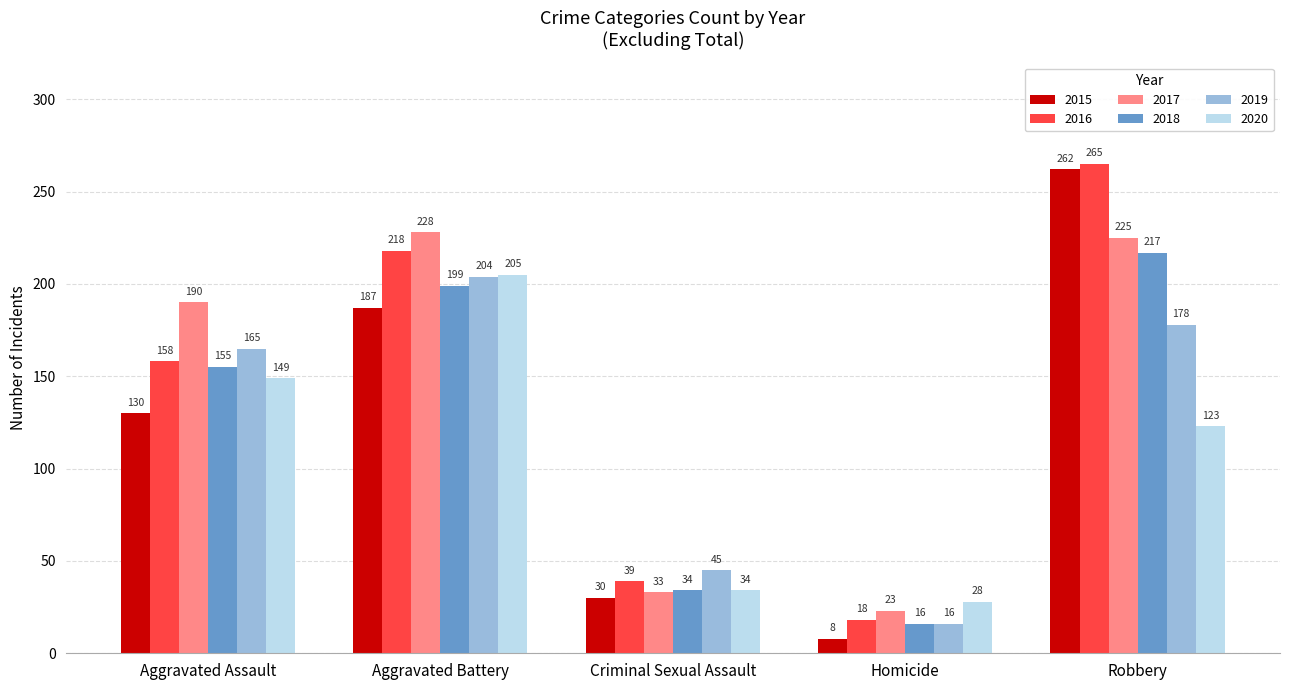

Between Aggravated Assault and Aggravated Battery, which series saw the biggest shift?

2016